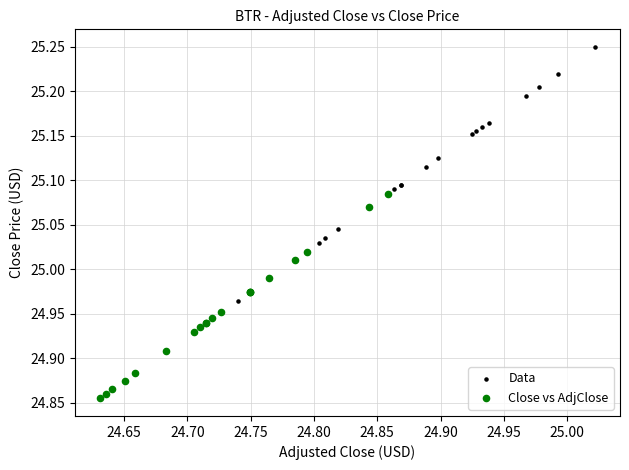

Which series contains the highest Y value?

Data